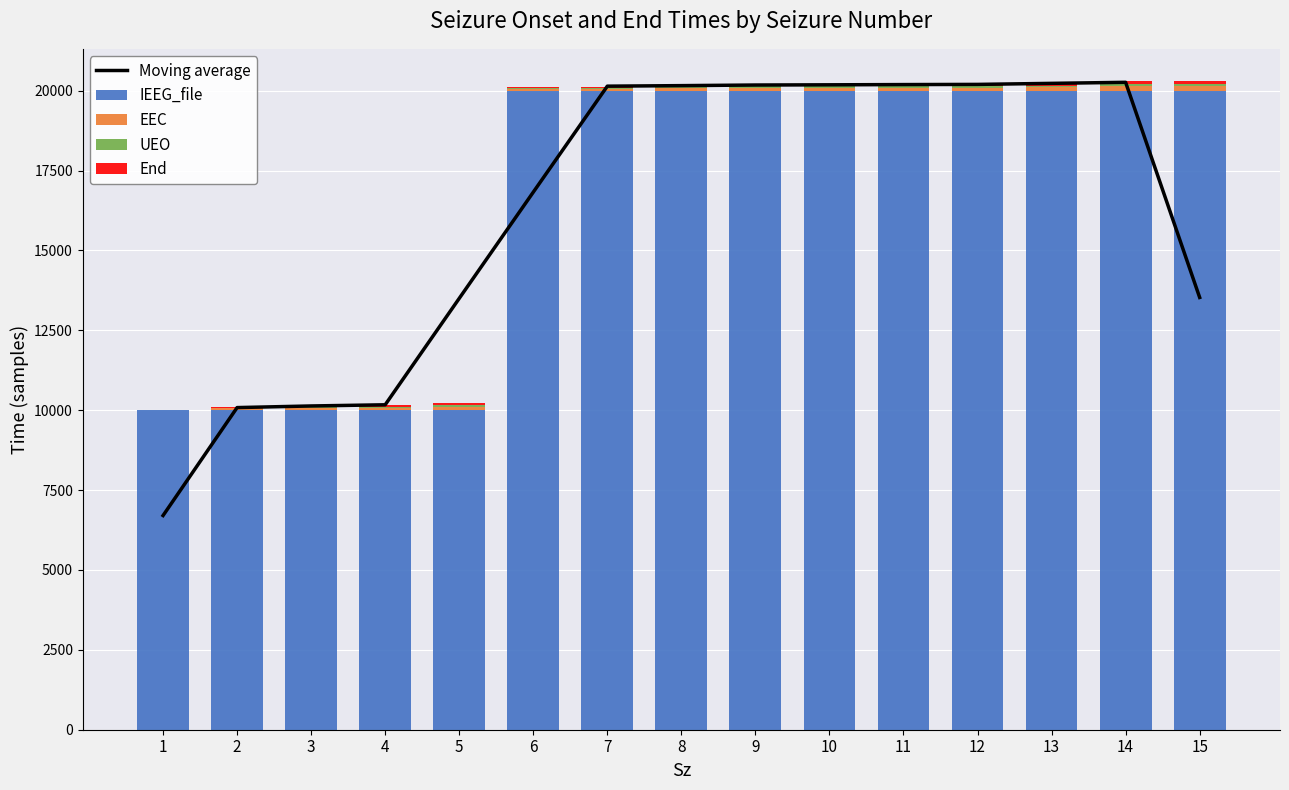

What are all the series names shown in the legend?

Moving average, IEEG_file, EEC, UEO, End